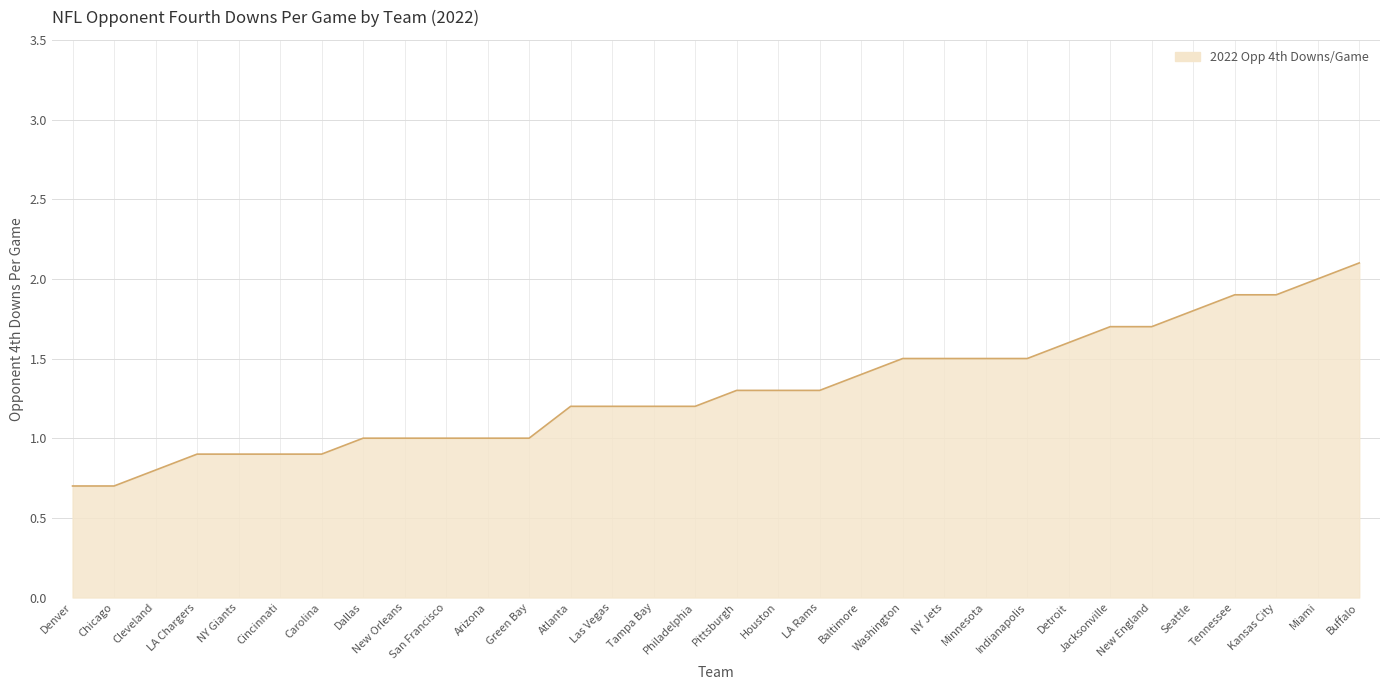

What position from the left is Chicago?

2